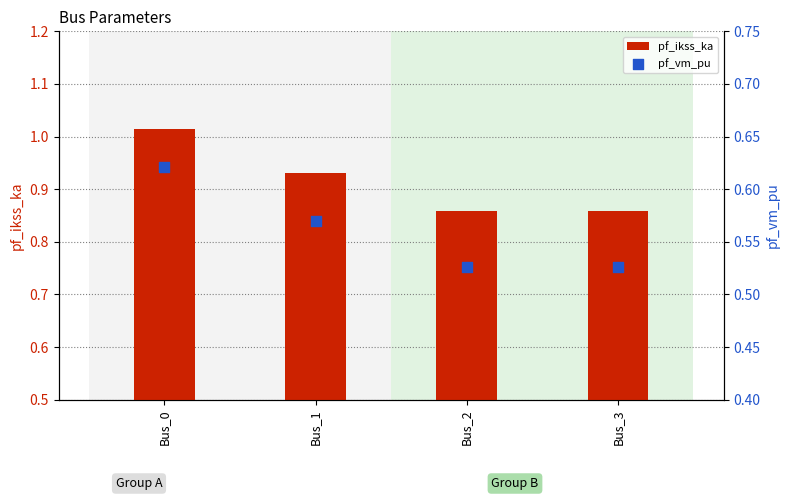

Is the value of pf_ikss_ka at Bus_2 greater than the value of pf_vm_pu at Bus_3?

Yes